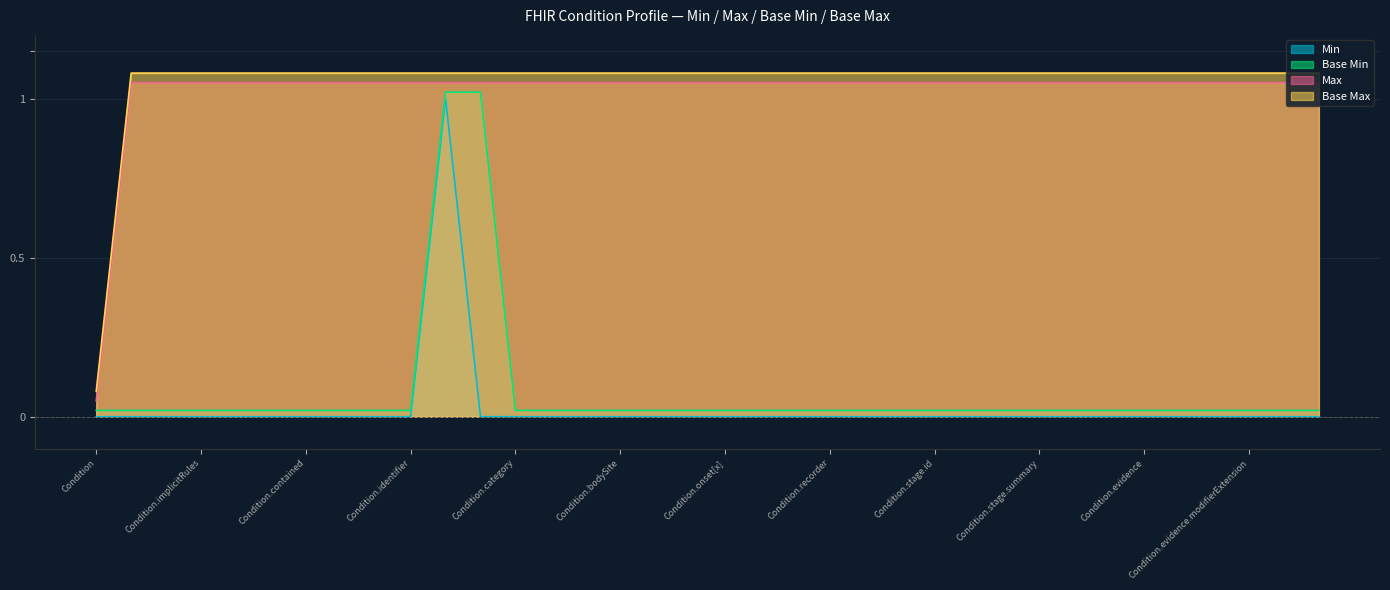

Reading left to right, list all the values displayed in this chart.

Min: Condition=0.0	Condition.id=0.0	Condition.meta=0.0	Condition.implicitRules=0.0	Condition.language=0.0	Condition.text=0.0	Condition.contained=0.0	Condition.extension=0.0	Condition.modifierExtension=0.0	Condition.identifier=0.0	Condition.clinicalStatus=1.0	Condition.verificationStatus=0.0	Condition.category=0.0	Condition.severity=0.0	Condition.code=0.0	Condition.bodySite=0.0	Condition.subject=0.0	Condition.encounter=0.0	Condition.onset[x]=0.0	Condition.abatement[x]=0.0	Condition.recordedDate=0.0	Condition.recorder=0.0	Condition.asserter=0.0	Condition.stage=0.0	Condition.stage.id=0.0	Condition.stage.extension=0.0	Condition.stage.modifierExtension=0.0	Condition.stage.summary=0.0	Condition.stage.assessment=0.0	Condition.stage.type=0.0	Condition.evidence=0.0	Condition.evidence.id=0.0	Condition.evidence.extension=0.0	Condition.evidence.modifierExtension=0.0	Condition.evidence.code=0.0	Condition.note=0.0
Base Min: Condition=0.0	Condition.id=0.0	Condition.meta=0.0	Condition.implicitRules=0.0	Condition.language=0.0	Condition.text=0.0	Condition.contained=0.0	Condition.extension=0.0	Condition.modifierExtension=0.0	Condition.identifier=0.0	Condition.clinicalStatus=1.0	Condition.verificationStatus=1.0	Condition.category=0.0	Condition.severity=0.0	Condition.code=0.0	Condition.bodySite=0.0	Condition.subject=0.0	Condition.encounter=0.0	Condition.onset[x]=0.0	Condition.abatement[x]=0.0	Condition.recordedDate=0.0	Condition.recorder=0.0	Condition.asserter=0.0	Condition.stage=0.0	Condition.stage.id=0.0	Condition.stage.extension=0.0	Condition.stage.modifierExtension=0.0	Condition.stage.summary=0.0	Condition.stage.assessment=0.0	Condition.stage.type=0.0	Condition.evidence=0.0	Condition.evidence.id=0.0	Condition.evidence.extension=0.0	Condition.evidence.modifierExtension=0.0	Condition.evidence.code=0.0	Condition.note=0.0
Max: Condition=0.1	Condition.id=1.1	Condition.meta=1.1	Condition.implicitRules=1.1	Condition.language=1.1	Condition.text=1.1	Condition.contained=1.1	Condition.extension=1.1	Condition.modifierExtension=1.1	Condition.identifier=1.1	Condition.clinicalStatus=1.1	Condition.verificationStatus=1.1	Condition.category=1.1	Condition.severity=1.1	Condition.code=1.1	Condition.bodySite=1.1	Condition.subject=1.1	Condition.encounter=1.1	Condition.onset[x]=1.1	Condition.abatement[x]=1.1	Condition.recordedDate=1.1	Condition.recorder=1.1	Condition.asserter=1.1	Condition.stage=1.1	Condition.stage.id=1.1	Condition.stage.extension=1.1	Condition.stage.modifierExtension=1.1	Condition.stage.summary=1.1	Condition.stage.assessment=1.1	Condition.stage.type=1.1	Condition.evidence=1.1	Condition.evidence.id=1.1	Condition.evidence.extension=1.1	Condition.evidence.modifierExtension=1.1	Condition.evidence.code=1.1	Condition.note=1.1
Base Max: Condition=0.1	Condition.id=1.1	Condition.meta=1.1	Condition.implicitRules=1.1	Condition.language=1.1	Condition.text=1.1	Condition.contained=1.1	Condition.extension=1.1	Condition.modifierExtension=1.1	Condition.identifier=1.1	Condition.clinicalStatus=1.1	Condition.verificationStatus=1.1	Condition.category=1.1	Condition.severity=1.1	Condition.code=1.1	Condition.bodySite=1.1	Condition.subject=1.1	Condition.encounter=1.1	Condition.onset[x]=1.1	Condition.abatement[x]=1.1	Condition.recordedDate=1.1	Condition.recorder=1.1	Condition.asserter=1.1	Condition.stage=1.1	Condition.stage.id=1.1	Condition.stage.extension=1.1	Condition.stage.modifierExtension=1.1	Condition.stage.summary=1.1	Condition.stage.assessment=1.1	Condition.stage.type=1.1	Condition.evidence=1.1	Condition.evidence.id=1.1	Condition.evidence.extension=1.1	Condition.evidence.modifierExtension=1.1	Condition.evidence.code=1.1	Condition.note=1.1